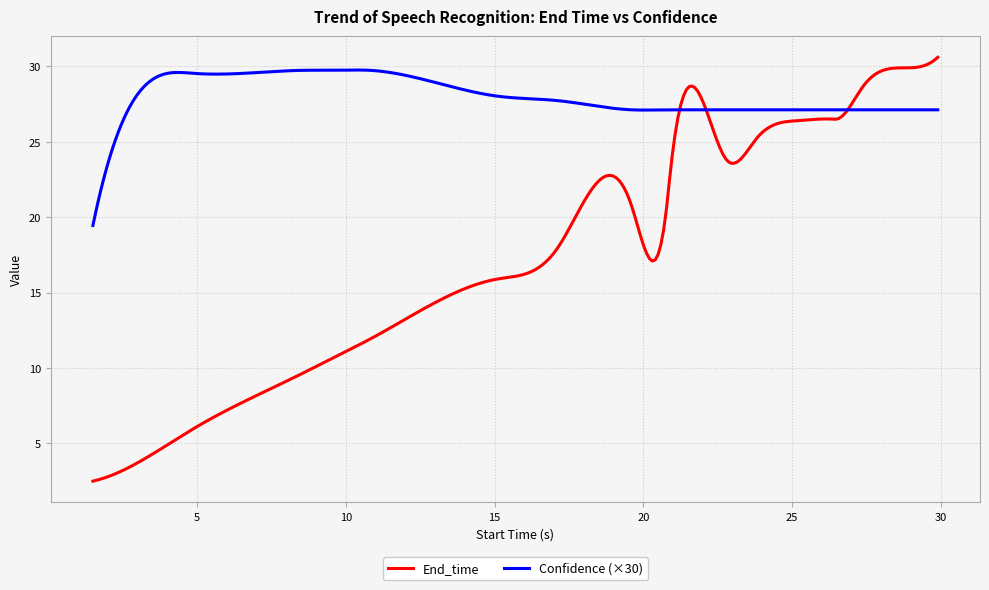

Which series has the largest range (max minus min)?

End_time